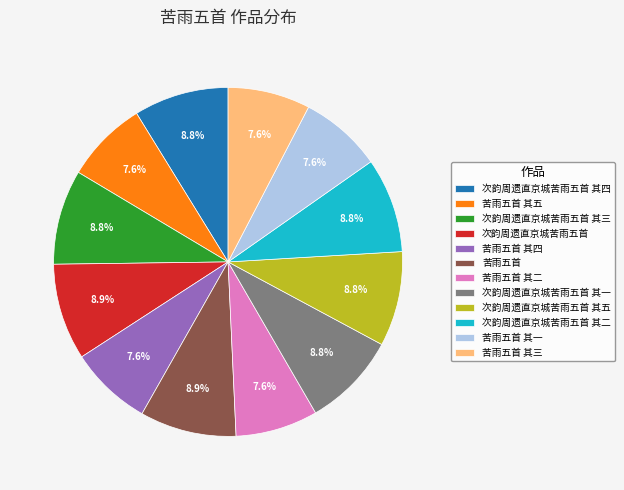

What percentage is NOT represented by 次韵周遗直京城苦雨五首 其五?

91.2%